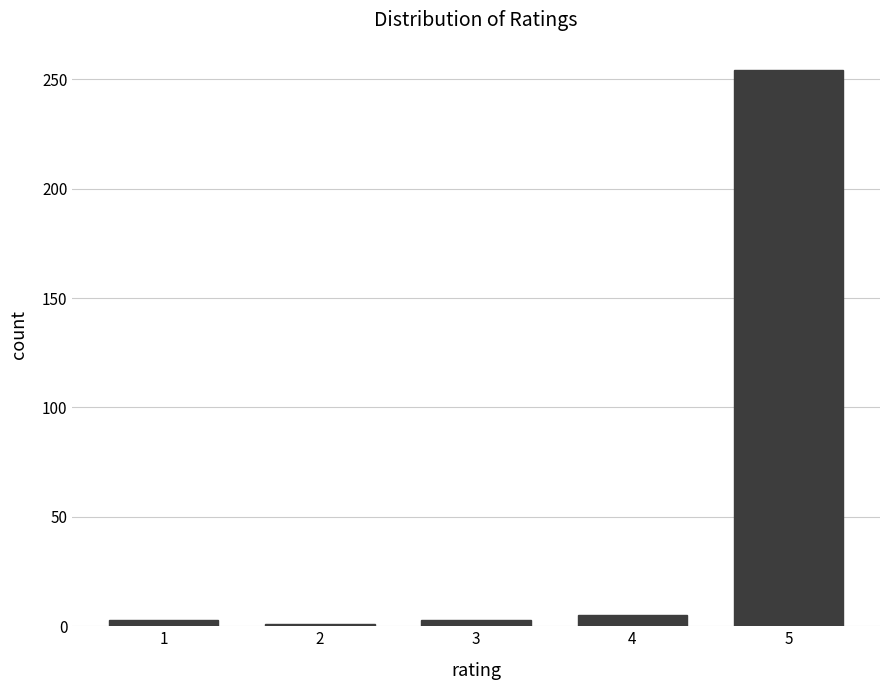

Reading right to left, transcribe all the data shown in this chart.

254	5	3	1	3